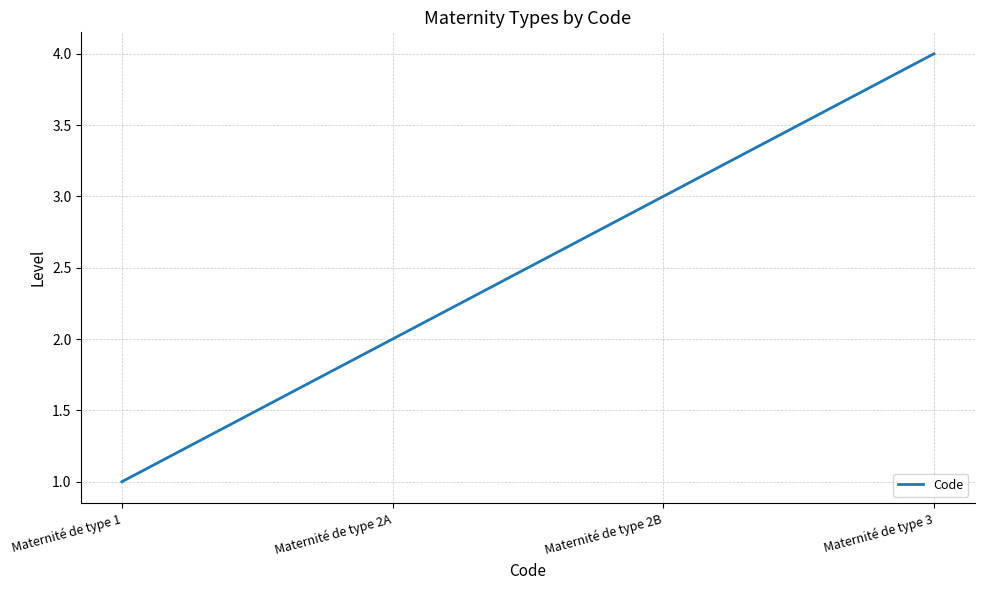

Reading left to right, list all the values displayed in this chart.

1	2	3	4